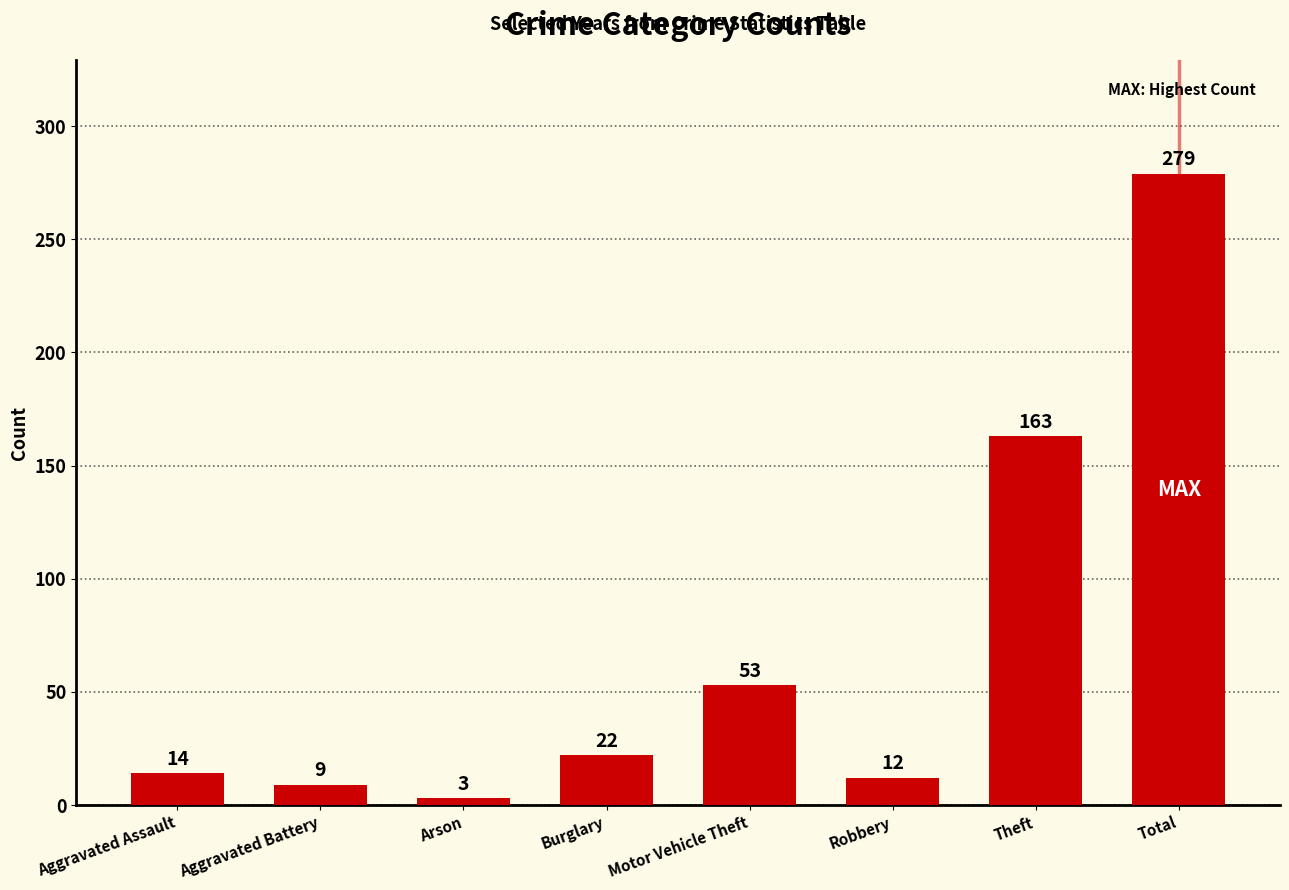

What is the change in value from Theft to Total?

+116